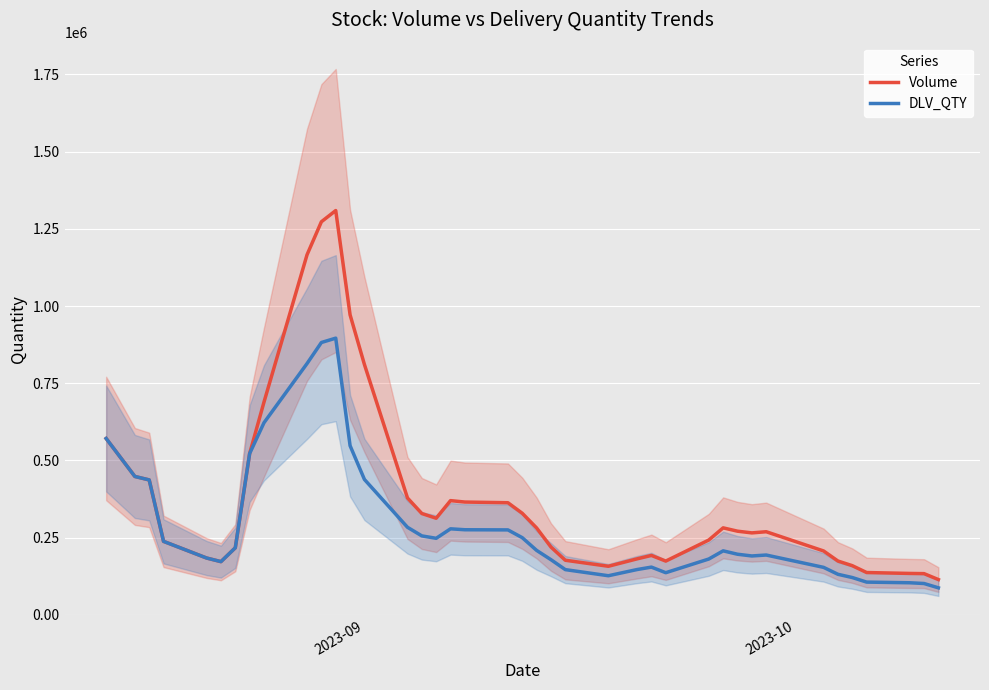

Is this an area chart (filled region under the line)?

No